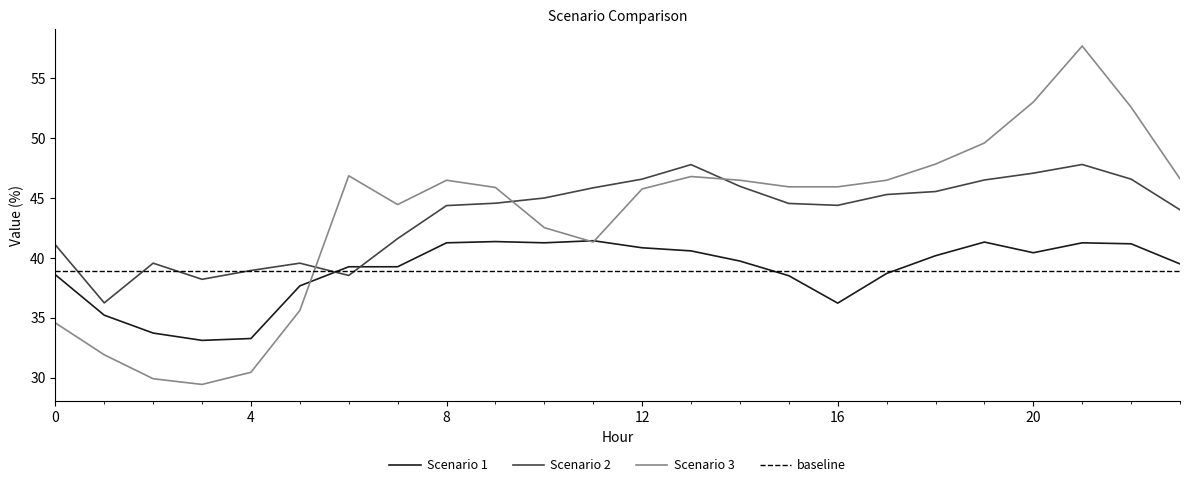

Reading right to left, what are all the values shown in this chart?

Scenario 1: 39.5	41.2	41.3	40.4	41.3	40.2	38.7	36.2	38.5	39.7	40.6	40.8	41.4	41.3	41.4	41.3	39.3	39.3	37.7	33.3	33.1	33.7	35.2	38.6
Scenario 2: 44.0	46.6	47.8	47.1	46.5	45.5	45.3	44.4	44.5	46.0	47.8	46.6	45.8	45.0	44.6	44.4	41.6	38.5	39.6	38.9	38.2	39.6	36.2	41.1
Scenario 3: 46.6	52.6	57.7	53.0	49.6	47.8	46.5	45.9	45.9	46.5	46.8	45.7	41.3	42.5	45.9	46.5	44.4	46.8	35.6	30.5	29.4	29.9	31.9	34.6